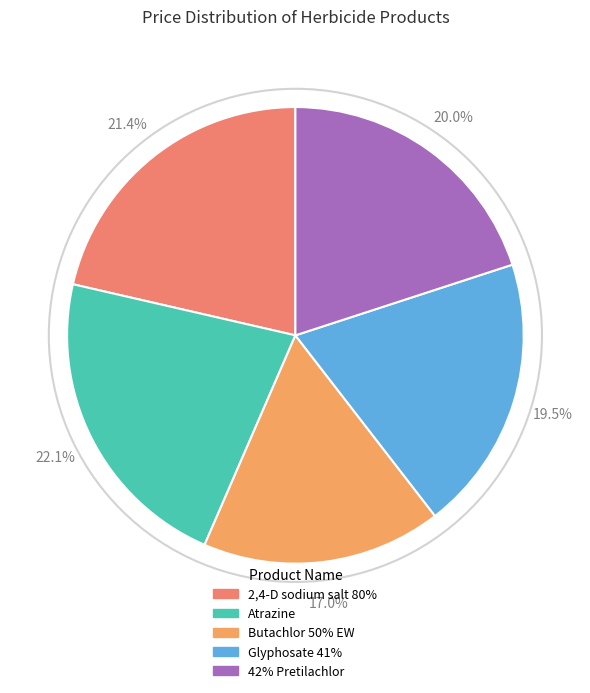

How many segments does this pie chart have?

5